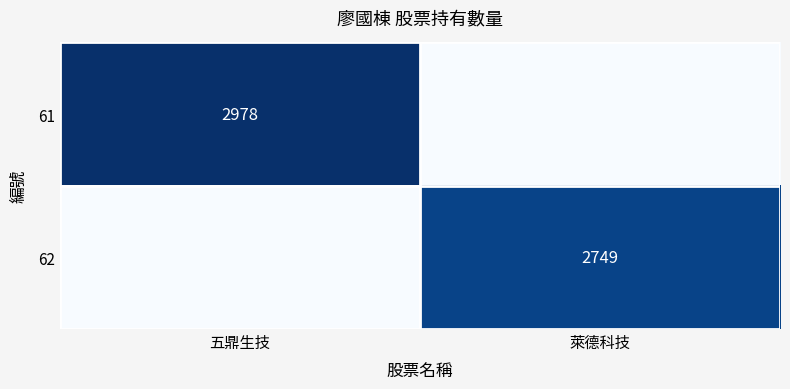

True or false: 62 has a value of 2749 at 萊德科技.

True